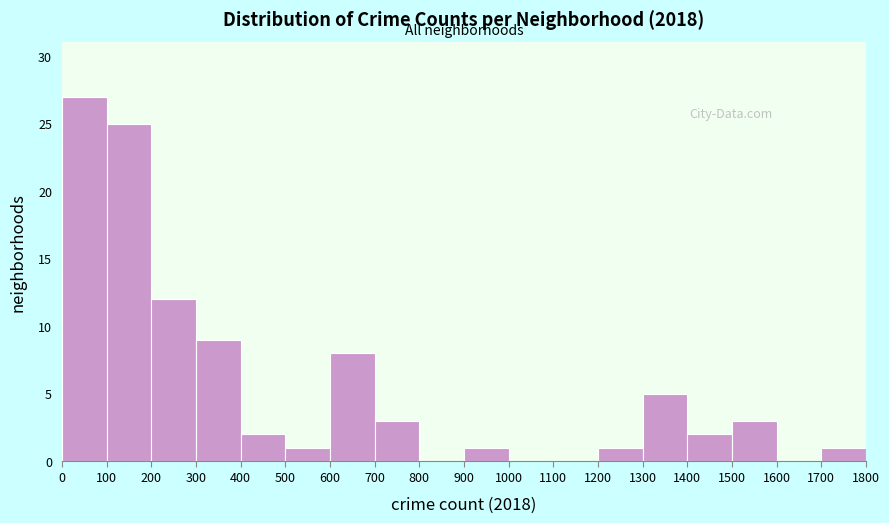

Reading left to right, transcribe this chart: for each bar, give the range it covers on the x-axis and its height. The values are not printed on the chart, so give them approximately, as read against the axis.

0 to 100: 27
100 to 200: 25
200 to 300: 12
300 to 400: 9
400 to 500: 2
500 to 600: 1
600 to 700: 8
700 to 800: 3
800 to 900: 0
900 to 1000: 1
1000 to 1100: 0
1100 to 1200: 0
1200 to 1300: 1
1300 to 1400: 5
1400 to 1500: 2
1500 to 1600: 3
1600 to 1700: 0
1700 to 1800: 1